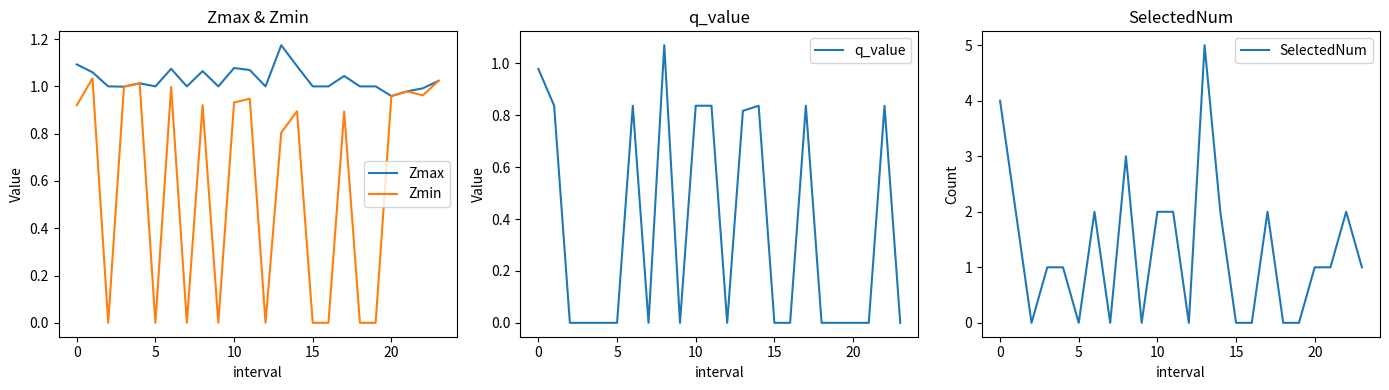

How many values in the Zmax series exceed 1?

11